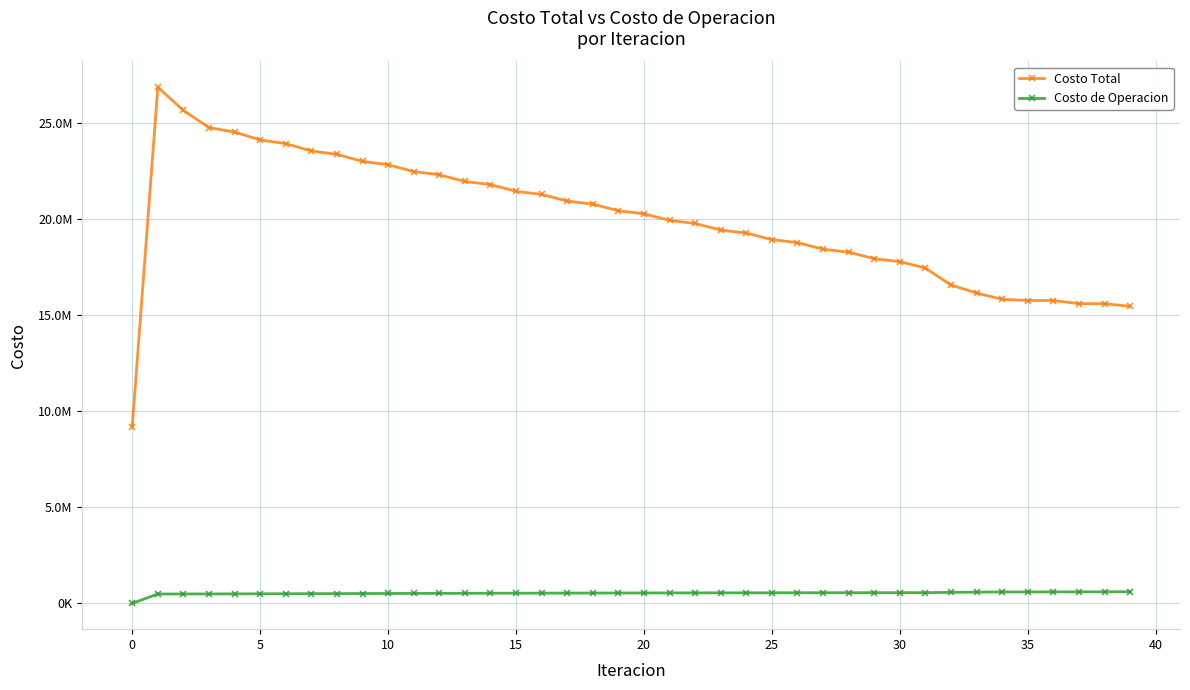

What are all the series names shown in the legend?

Costo Total, Costo de Operacion